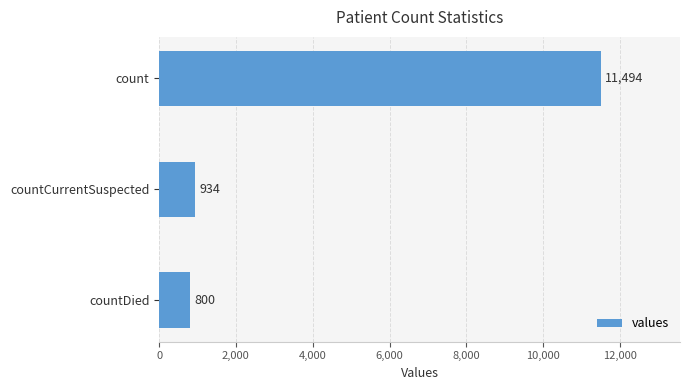

What is the difference between the values at count and countCurrentSuspected?

10560